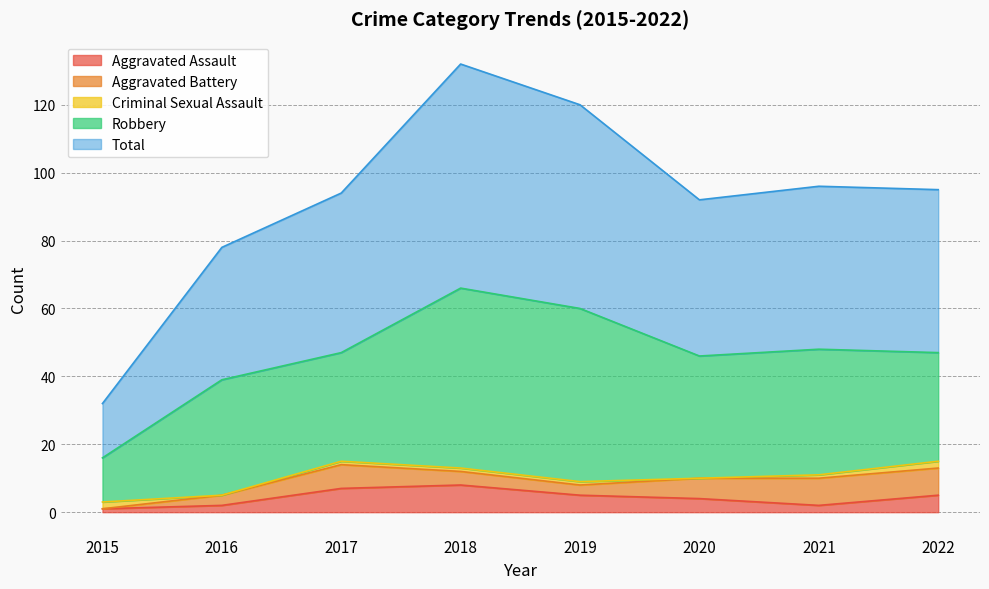

Reading left to right, extract all data points from this chart.

Aggravated Assault: 2015=1	2016=2	2017=7	2018=8	2019=5	2020=4	2021=2	2022=5
Aggravated Battery: 2015=0	2016=3	2017=7	2018=4	2019=3	2020=6	2021=8	2022=8
Criminal Sexual Assault: 2015=2	2016=0	2017=1	2018=1	2019=1	2020=0	2021=1	2022=2
Robbery: 2015=13	2016=34	2017=32	2018=53	2019=51	2020=36	2021=37	2022=32
Total: 2015=16	2016=39	2017=47	2018=66	2019=60	2020=46	2021=48	2022=48